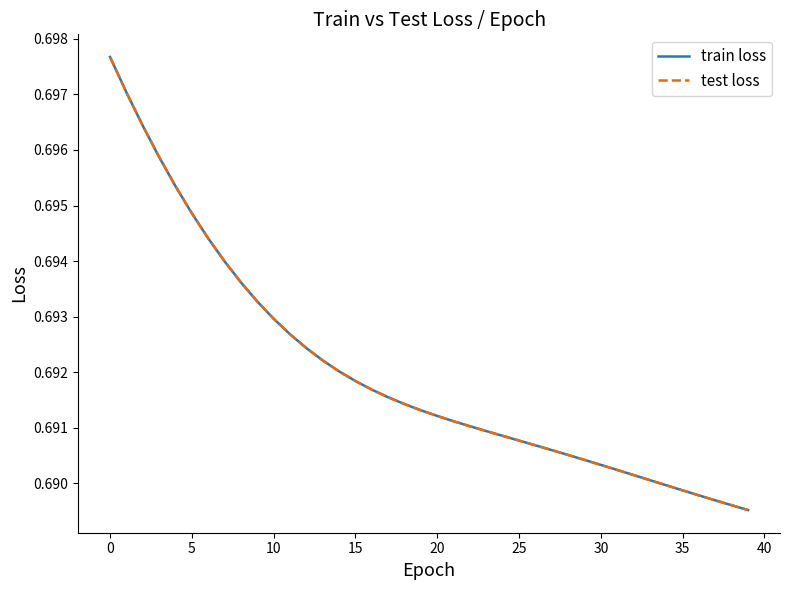

True or false: test loss and train loss intersect in this chart.

False